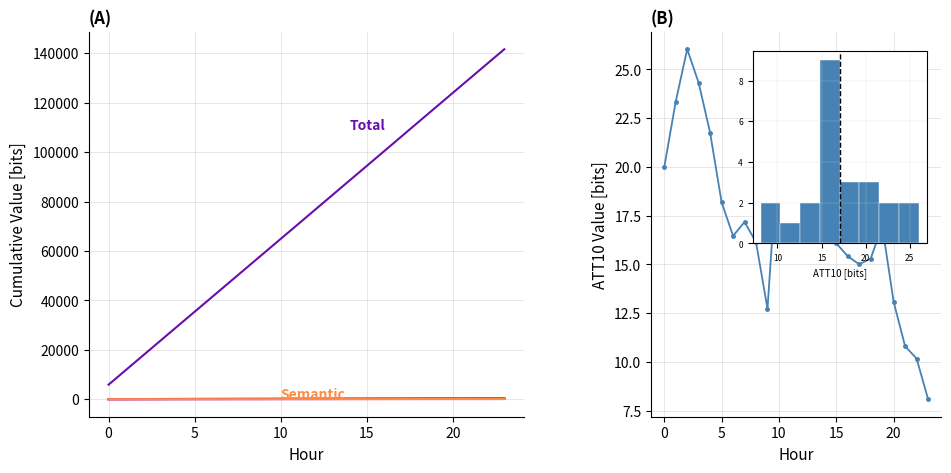

What is the difference between the highest and lowest values at 17?

106183.4